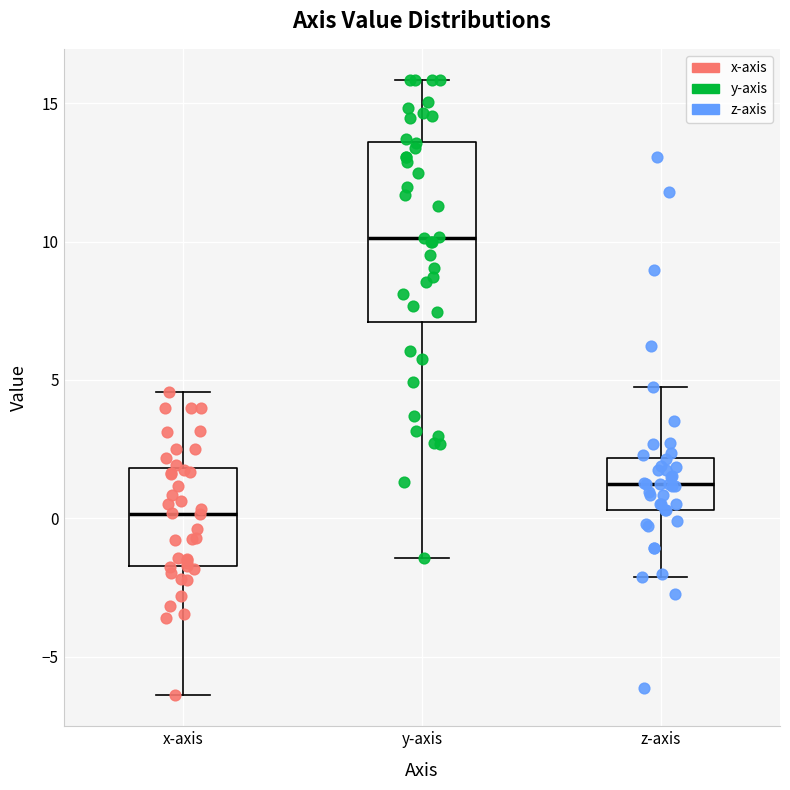

Which box has the highest median line?

y-axis